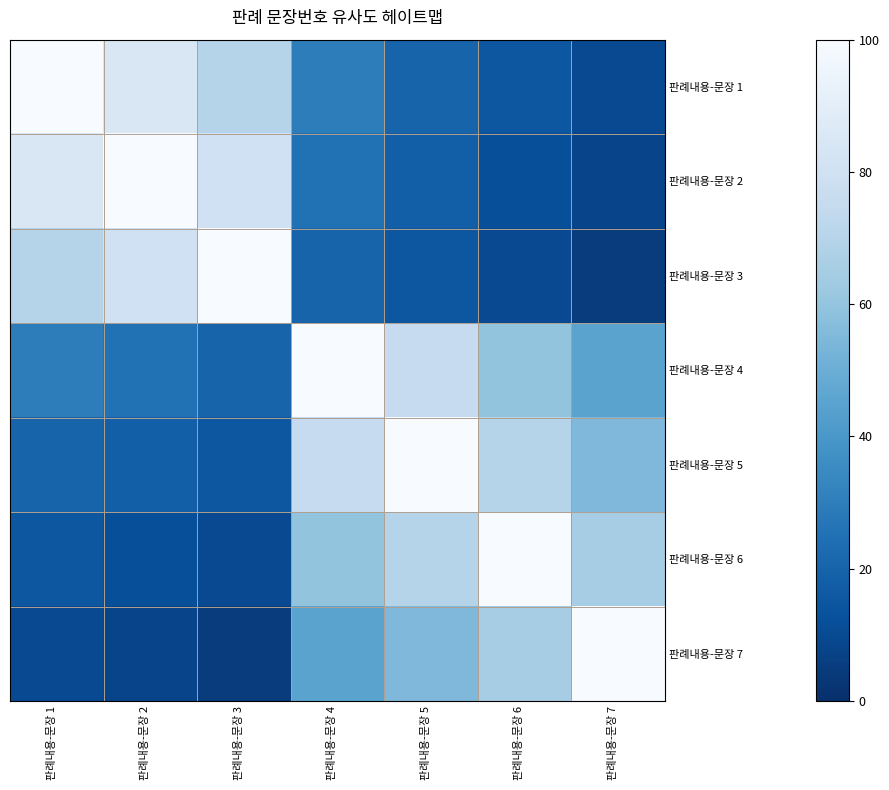

What is the difference between the highest and lowest values at 판례내용-문장 5?

85